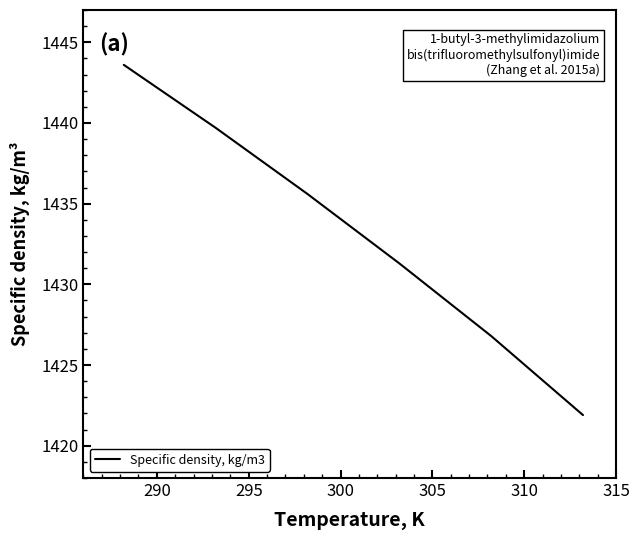

What is the greatest value displayed?

1443.6